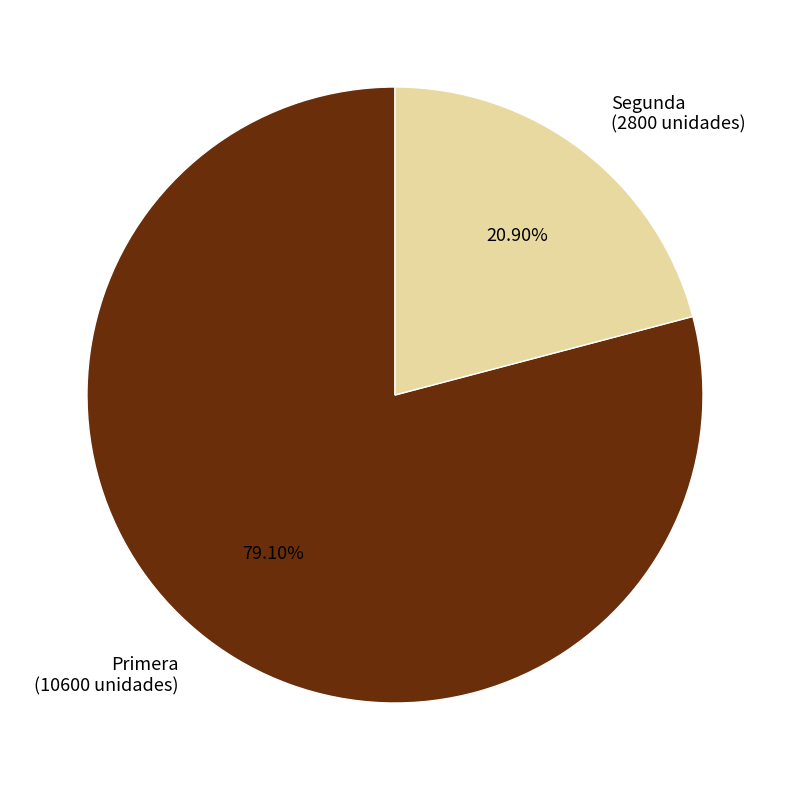

Between Primera and Segunda, which is larger?

Primera